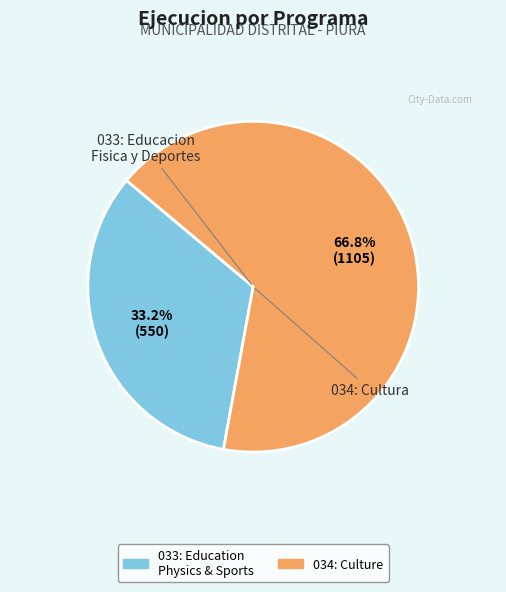

Is there a majority slice in this chart?

Yes